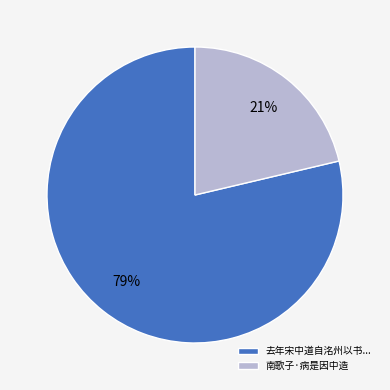

To the nearest percent, what portion does 南歌子·病是因中造 represent?

21%